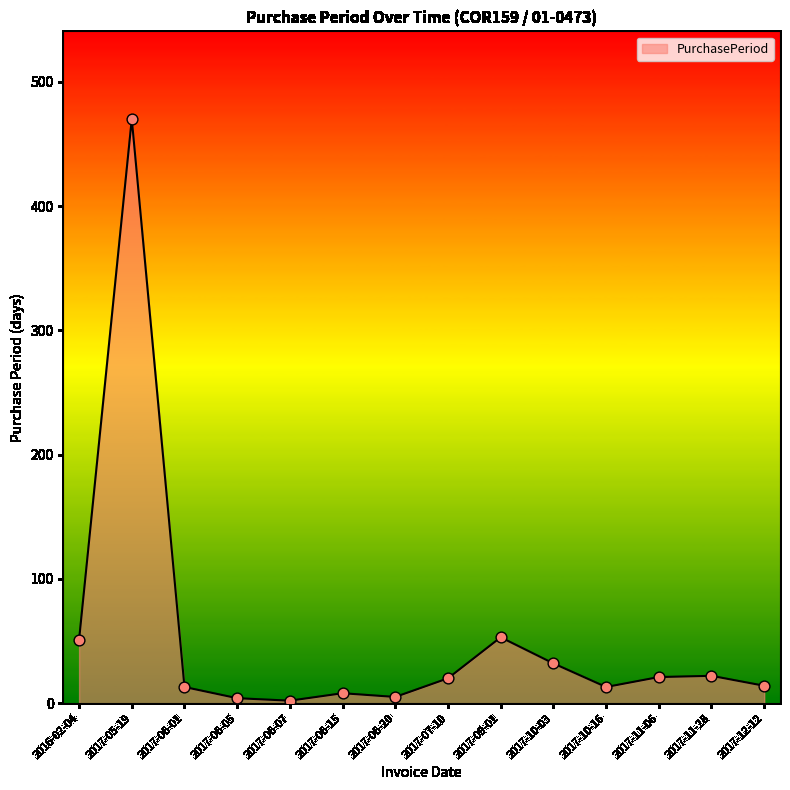

What is the ratio of the value at 2017-06-20 to the value at 2017-06-01?

0.4